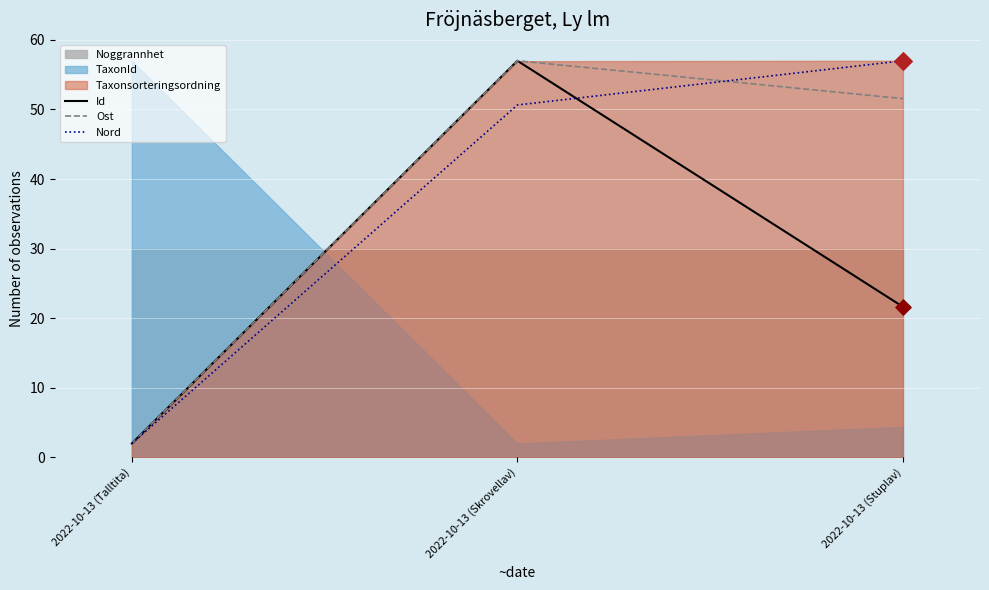

Which series reaches the minimum Y coordinate?

Id